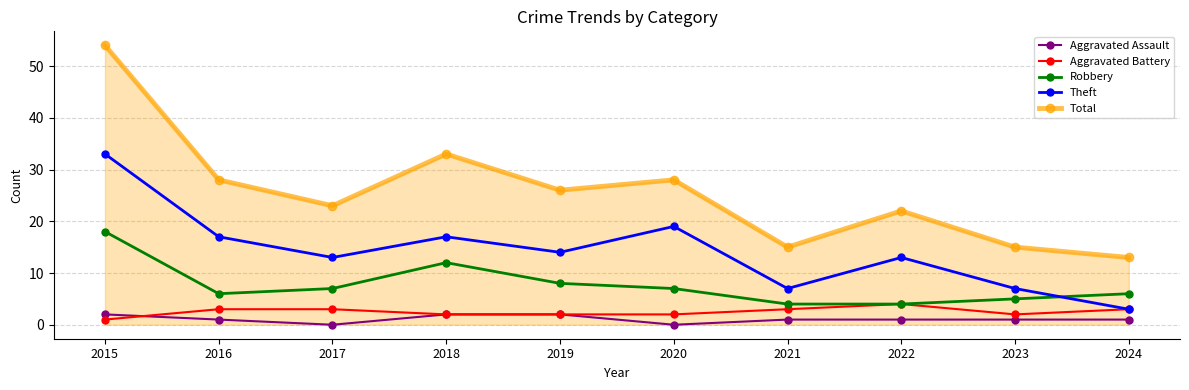

What is the difference between the second highest and minimum values in the Total series?

20